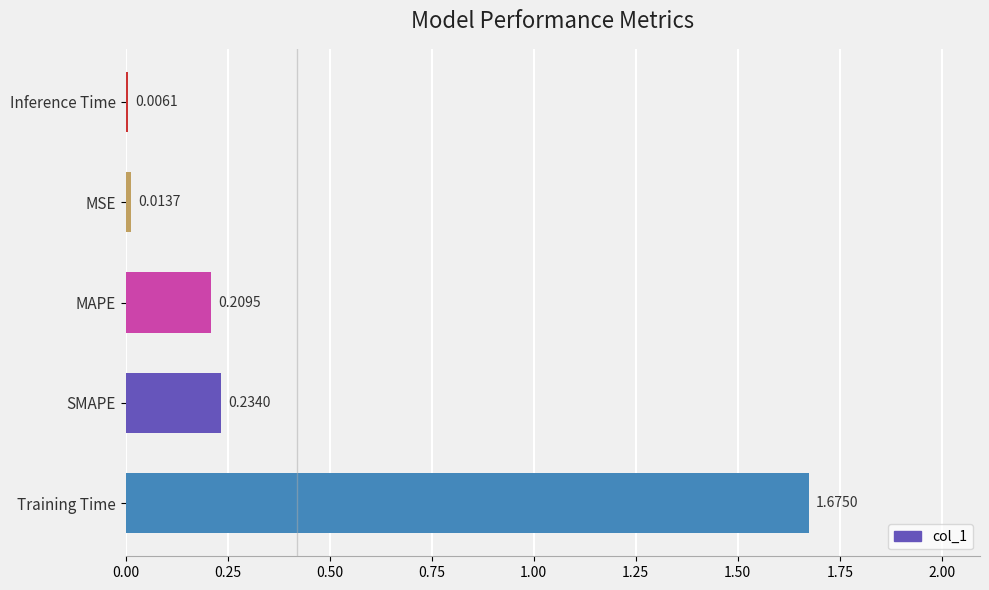

What is the sum of all values?

2.1